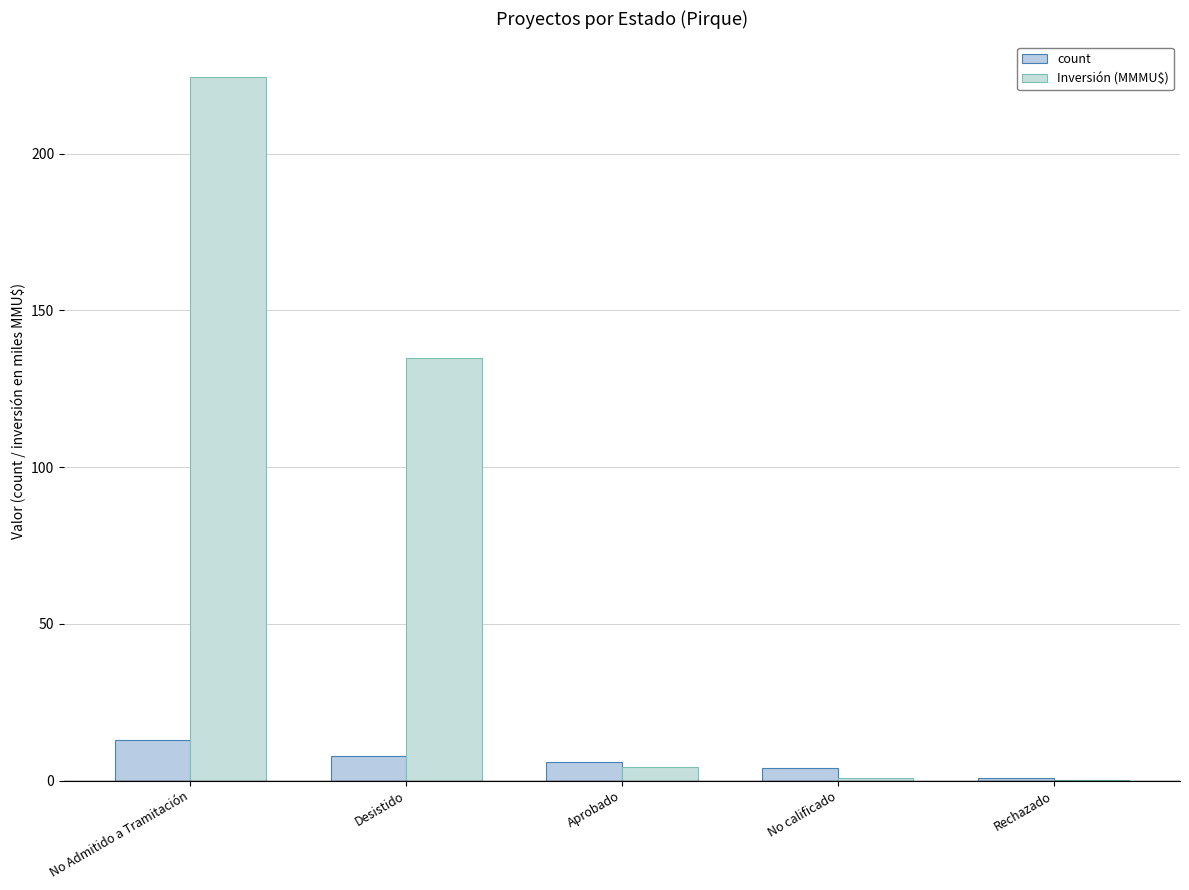

What position from the left is No calificado?

4